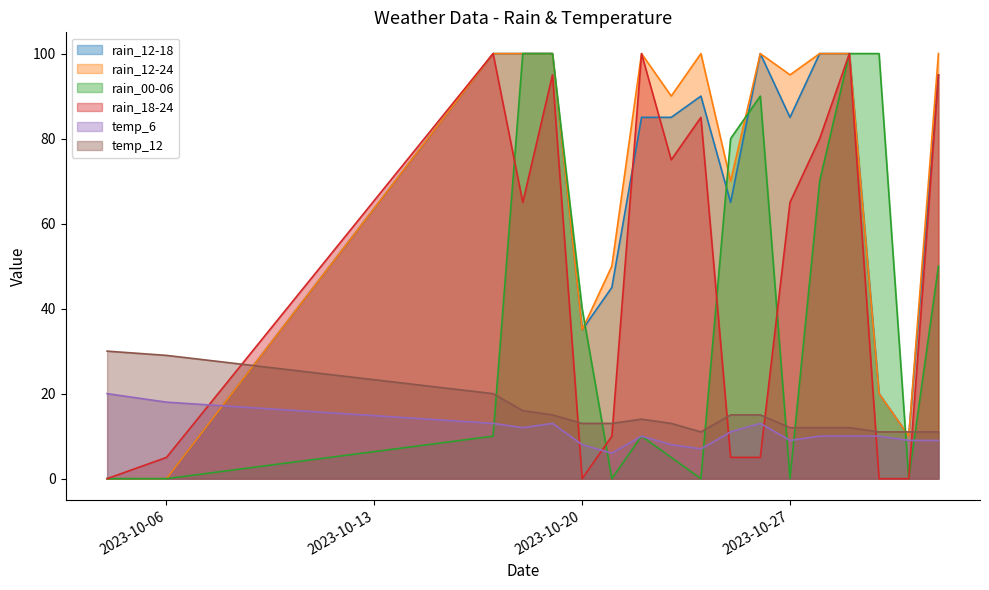

Which has a higher value, 2023-10-29 or 2023-10-25?

2023-10-29